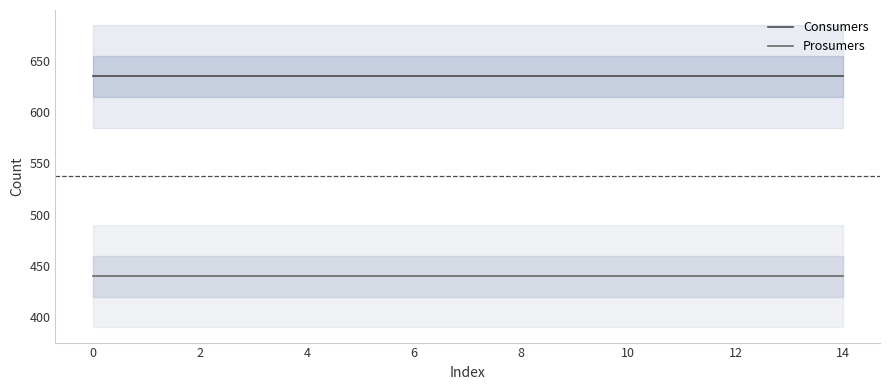

What is the minimum value for Consumers?

635